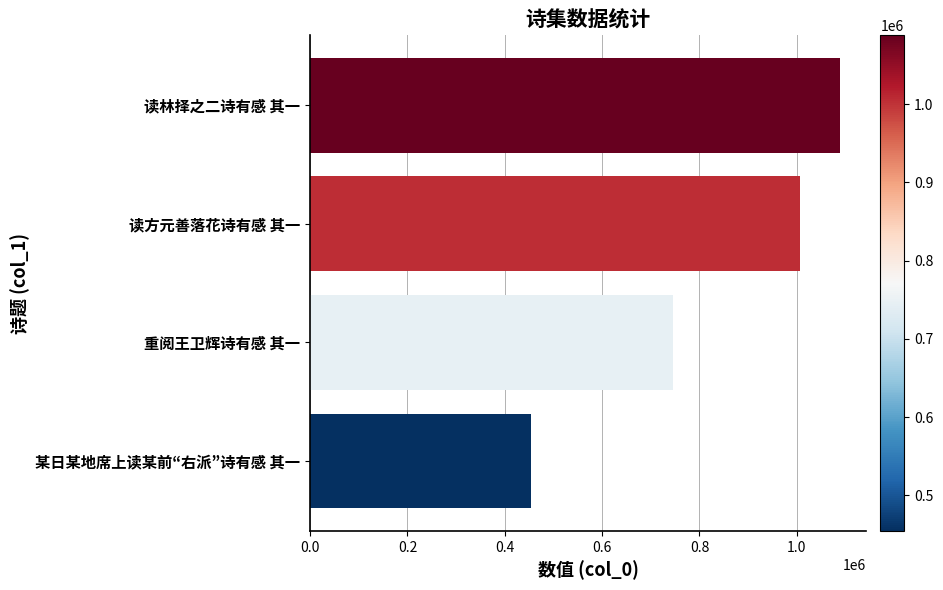

Reading top to bottom, list all the values displayed in this chart.

1088066	1005880	744665	454459